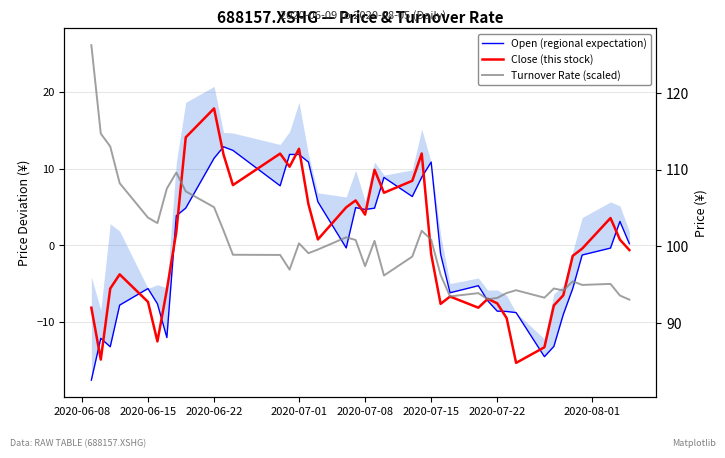

How many lines are shown in the chart?

3